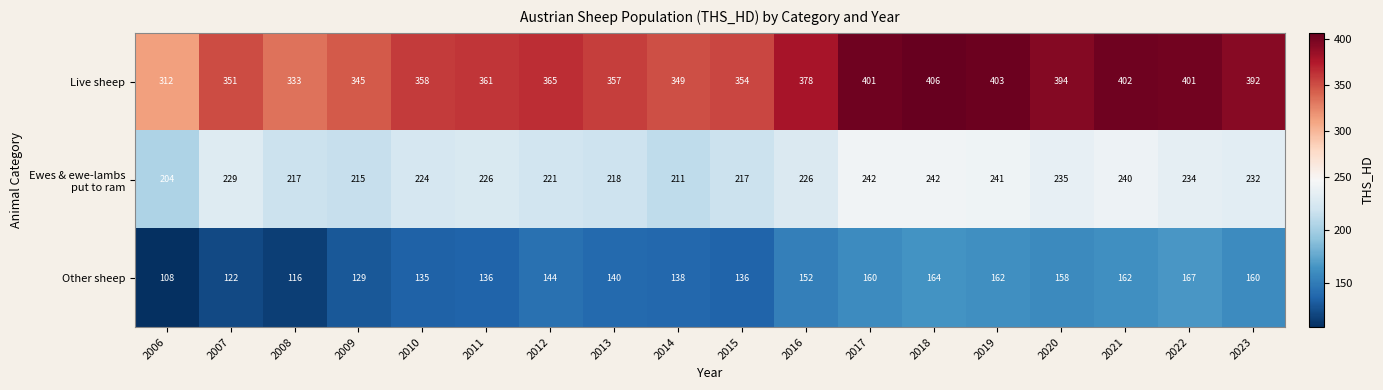

What is the total value across all series at 2017?

803